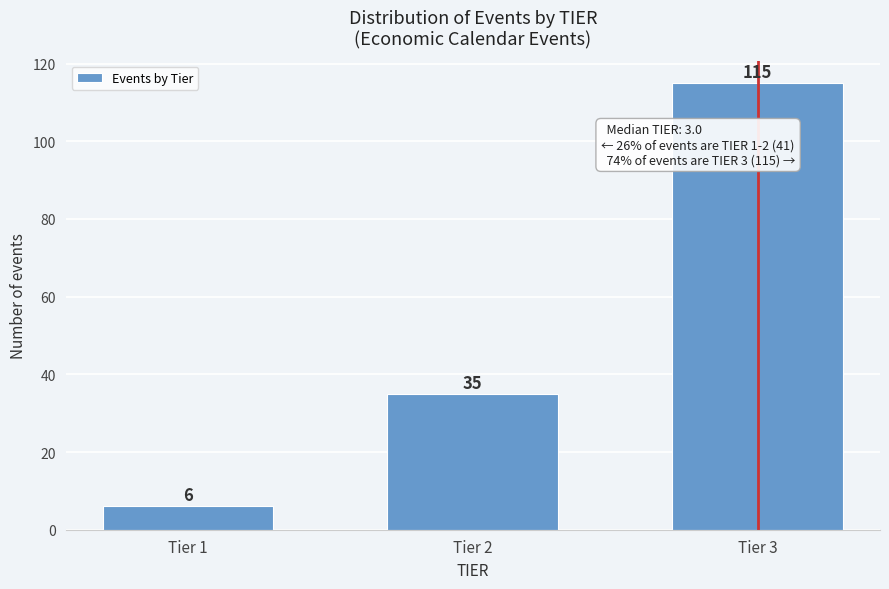

Reading left to right, what are all the values shown in this chart?

6	35	115